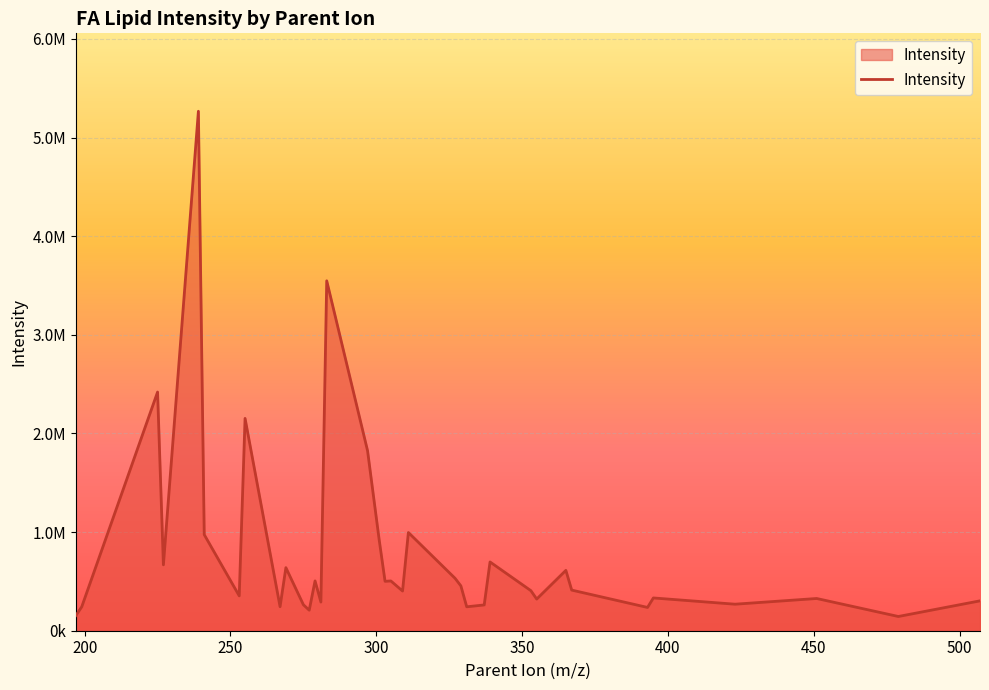

What is the sum of all values?

28626382.1